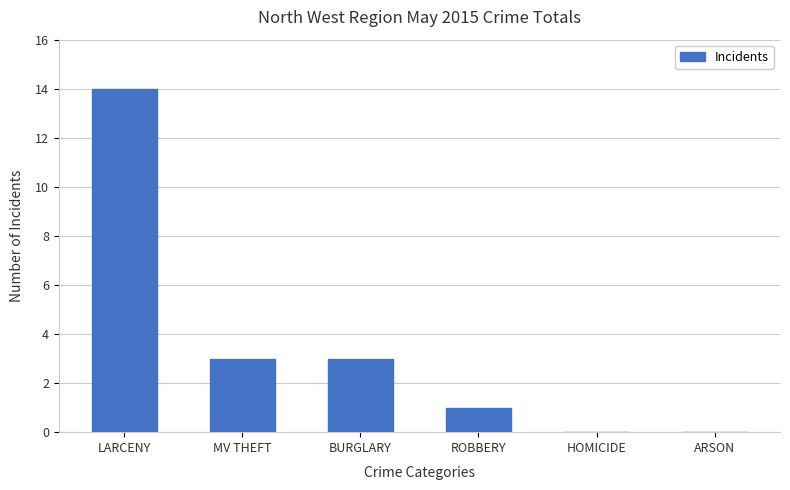

What is the greatest value displayed?

14